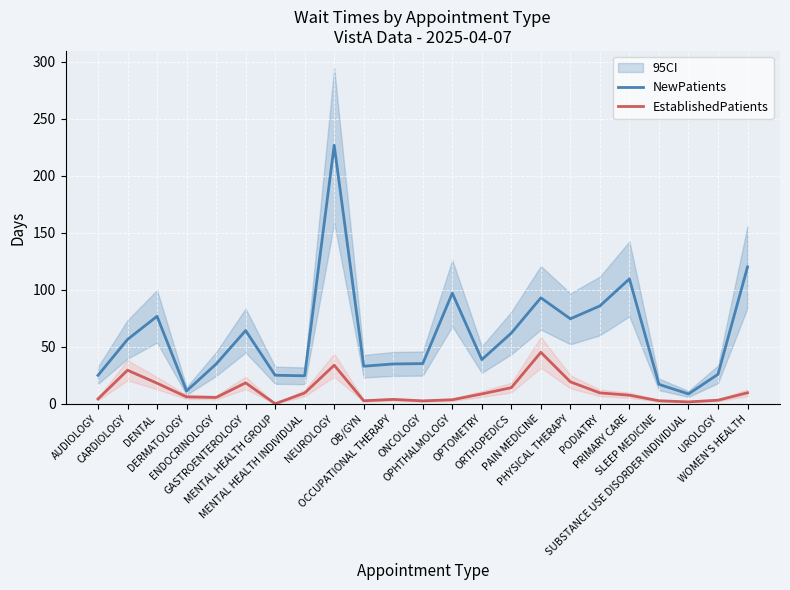

True or false: NewPatients has more than 0 interior local peaks.

True